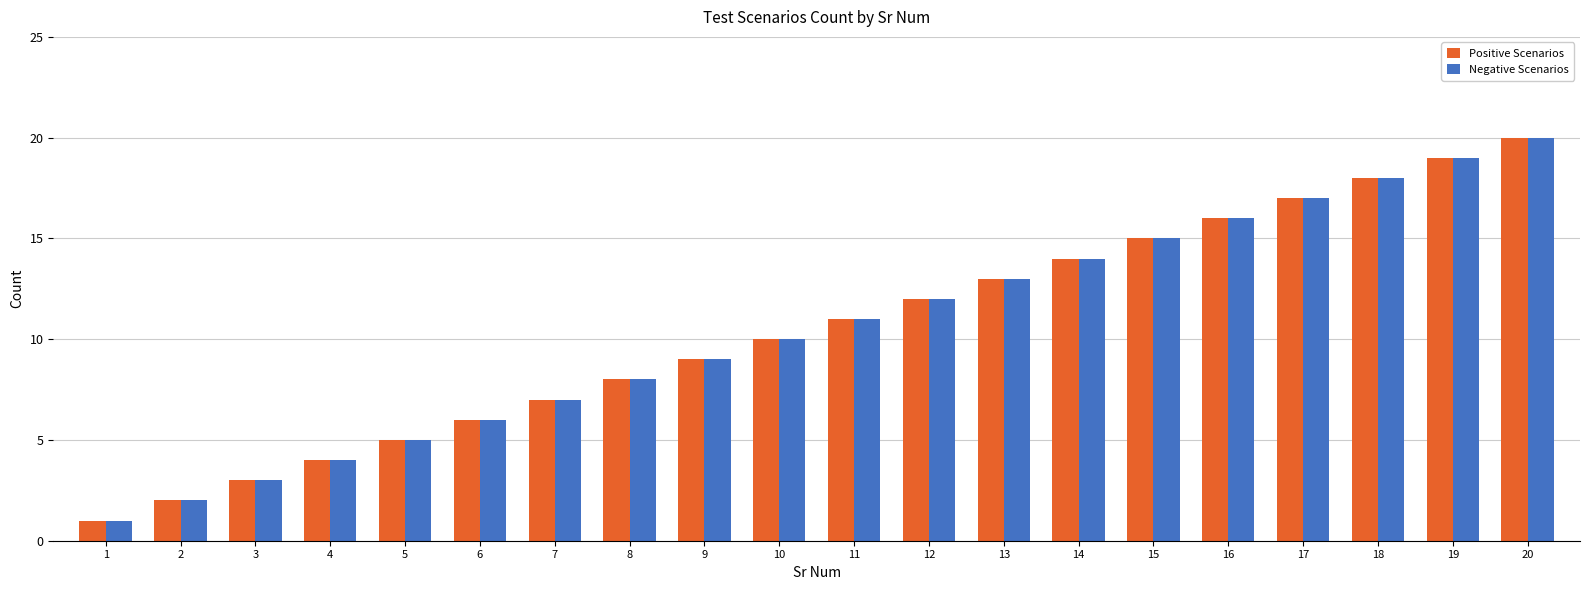

Rank the categories by Positive Scenarios value from lowest to highest.

1, 2, 3, 4, 5, 6, 7, 8, 9, 10, 11, 12, 13, 14, 15, 16, 17, 18, 19, 20